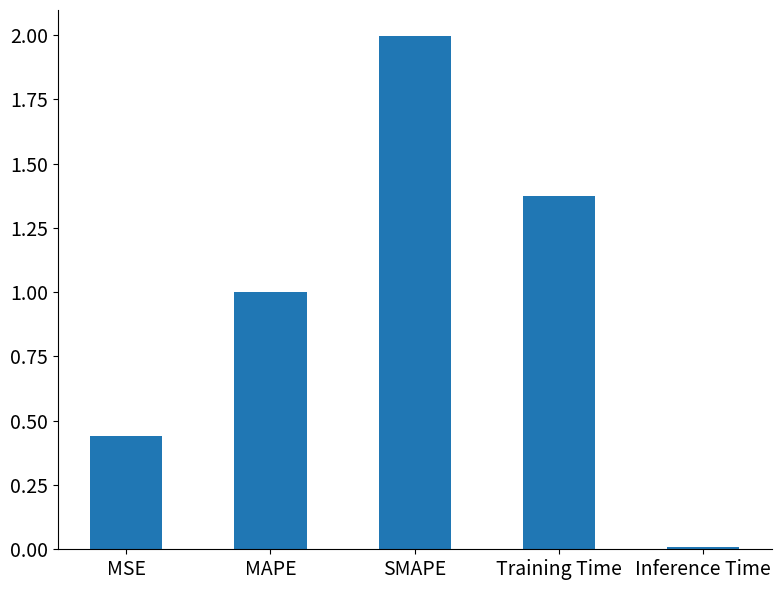

What is the difference between the maximum and minimum values?

2.0